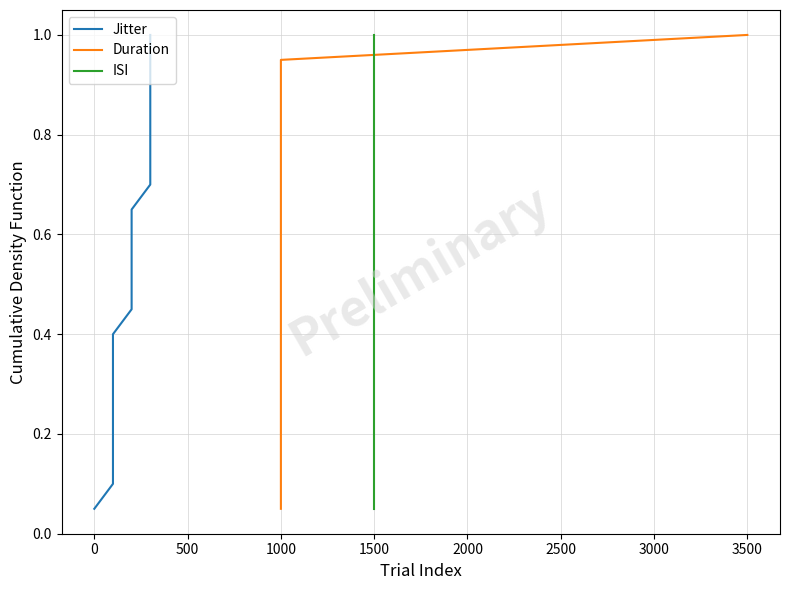

How many distinct data groups are displayed?

3